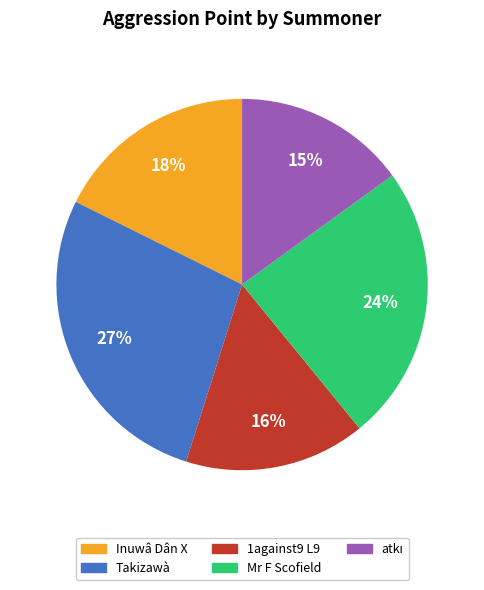

What percentage is the 1against9 L9 slice, to the nearest percent?

16%